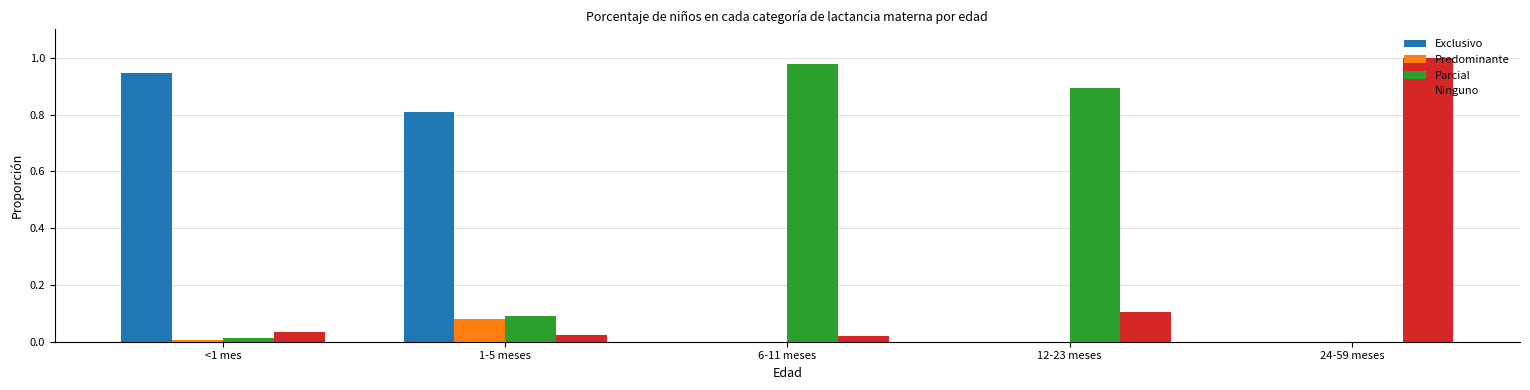

Does the chart contain stacked bars?

No